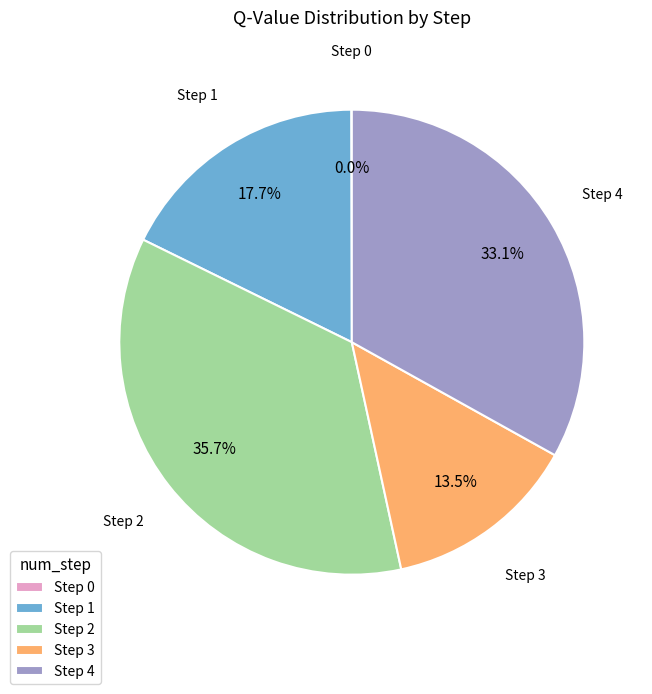

Does Step 4 represent more than half of the total?

No